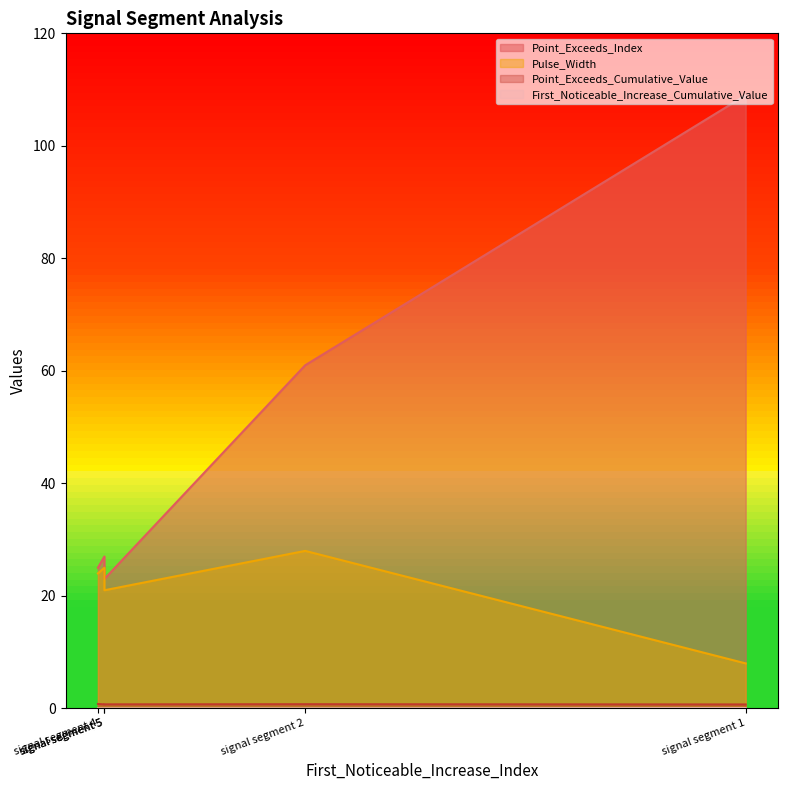

True or false: Point_Exceeds_Cumulative_Value has more than 2 points higher than both neighbors.

False